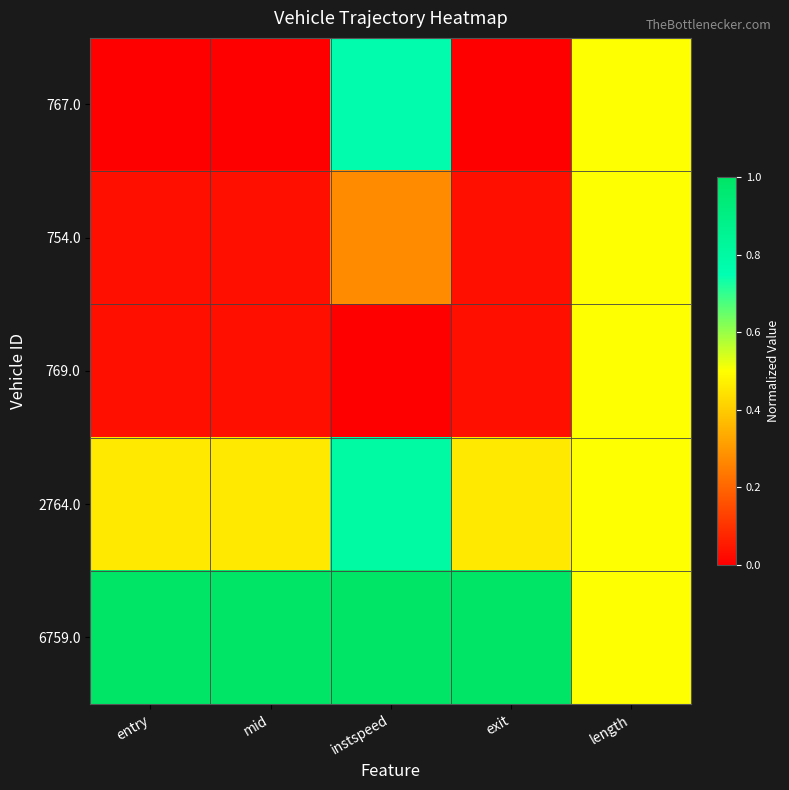

What is the maximum value shown in the chart?

1.0